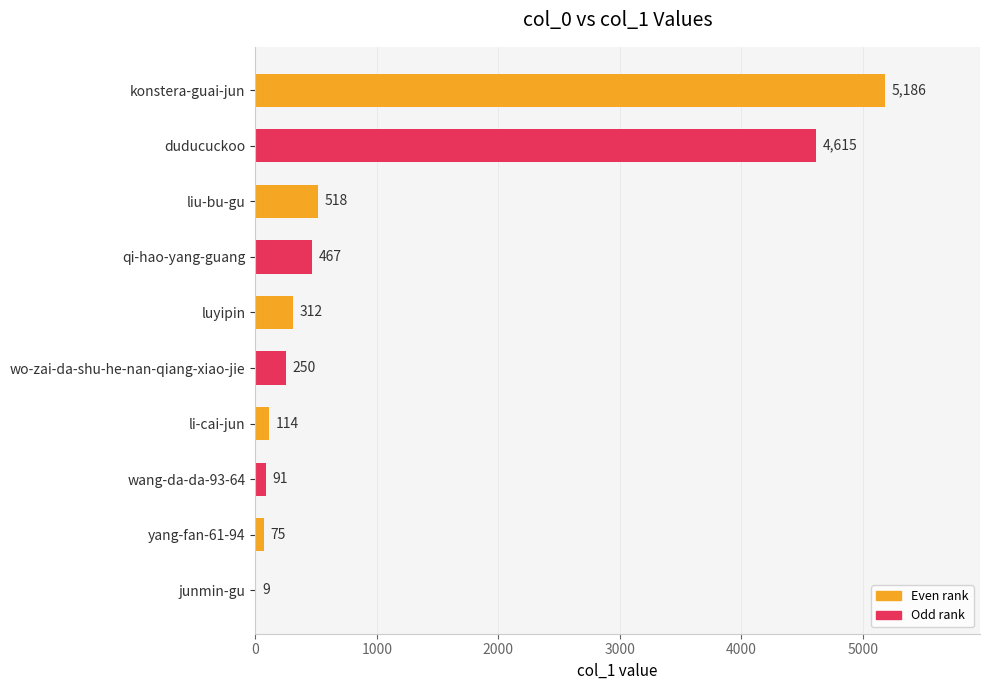

What is the maximum value shown in the chart?

5186